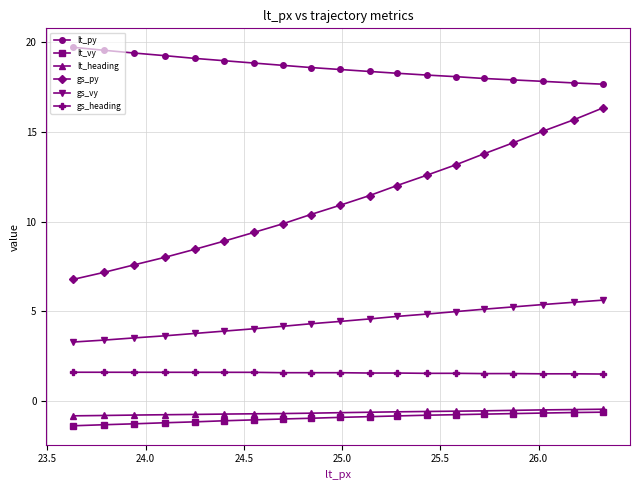

Which series has the widest spread of values?

gs_py